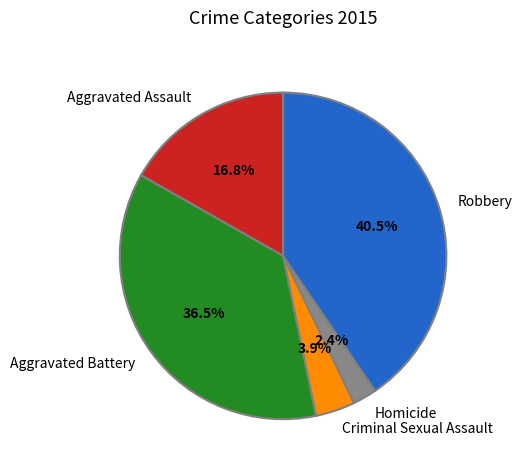

To the nearest percent, what percentage of the pie is Criminal Sexual Assault?

4%